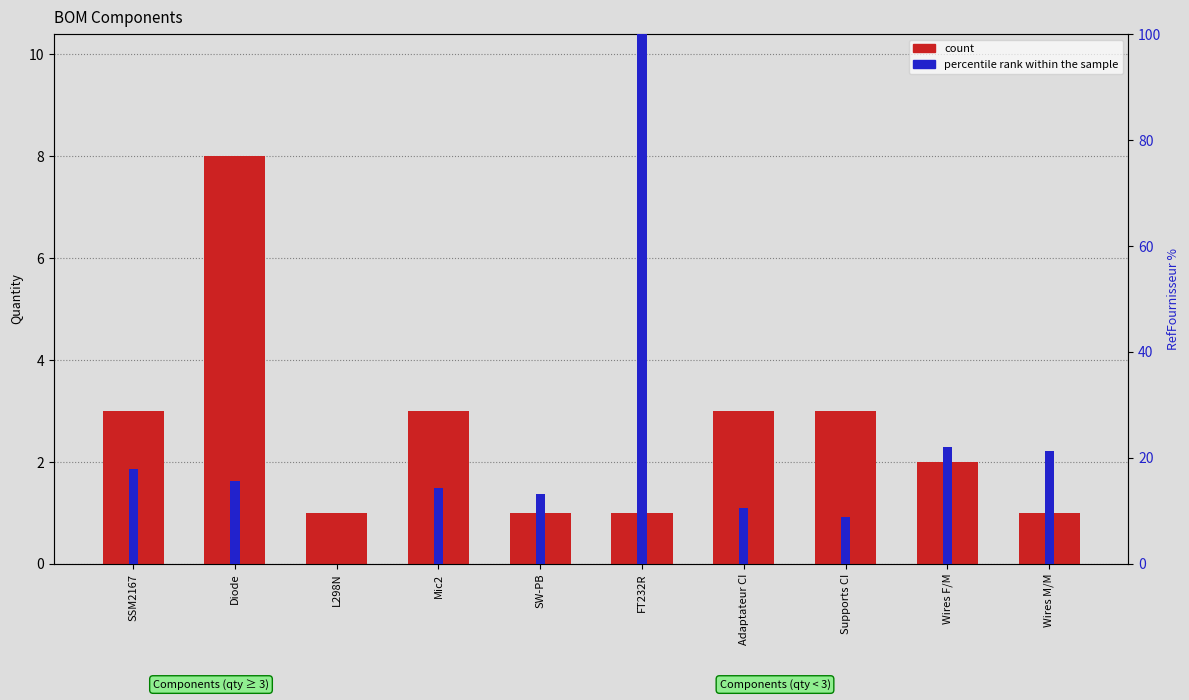

At which category is the sum across all series the highest?

FT232R